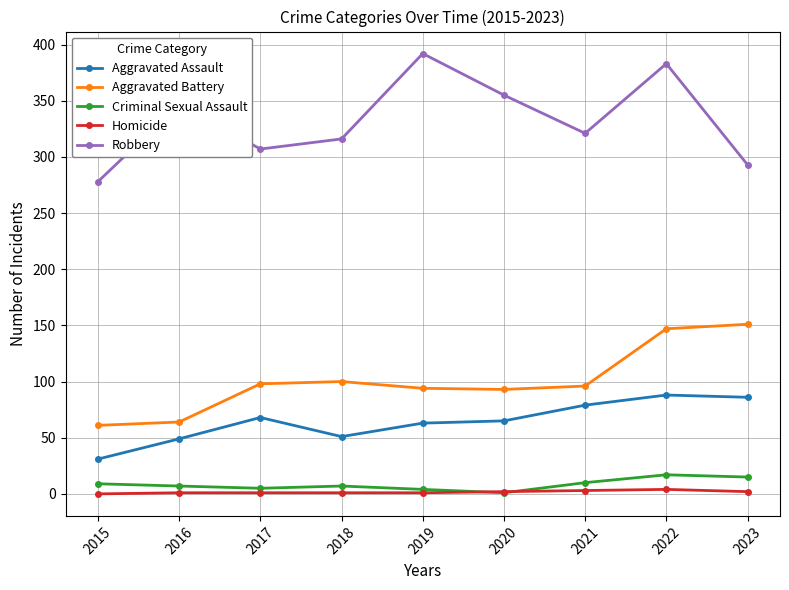

True or false: Aggravated Battery has more than 0 interior local peaks.

True